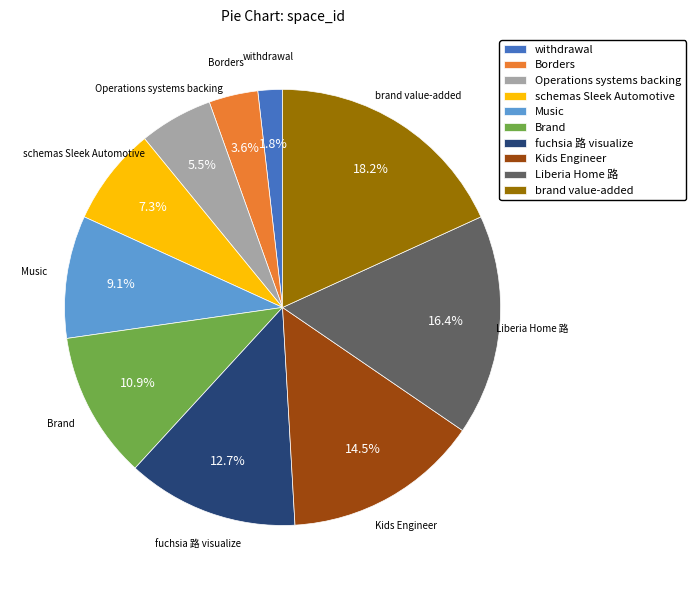

To the nearest percent, what is the average slice percentage?

10%